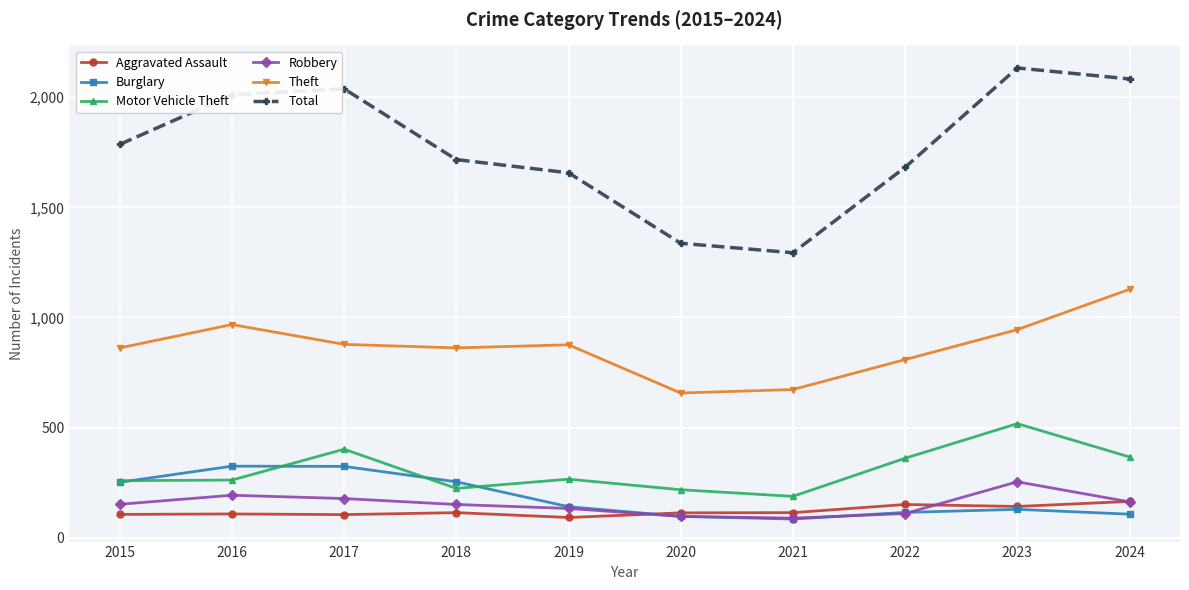

What is the difference between the Motor Vehicle Theft values at 2020 and 2022?

143